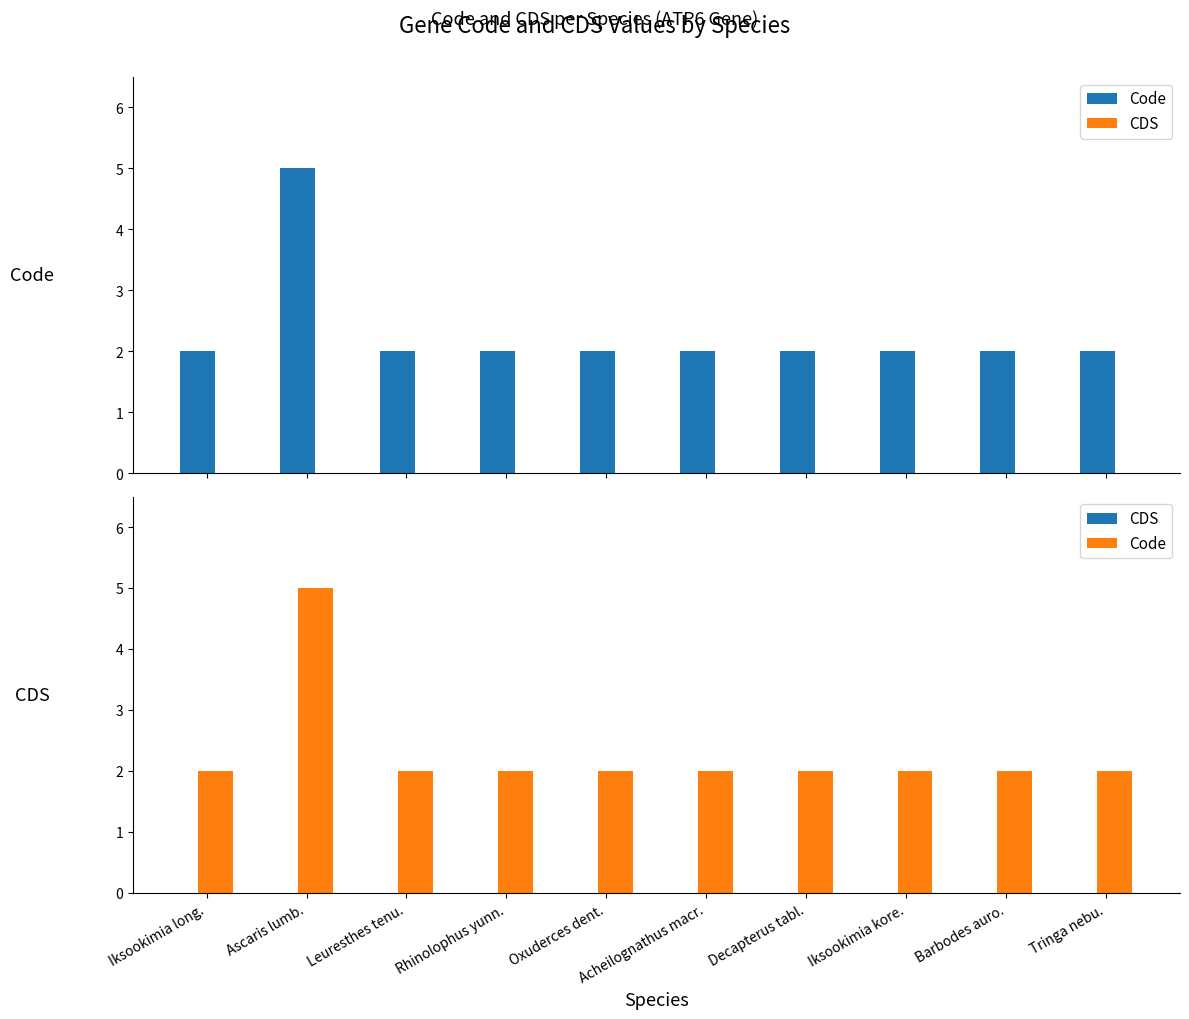

What is the value of the Code bar at the 1st from the left?

2